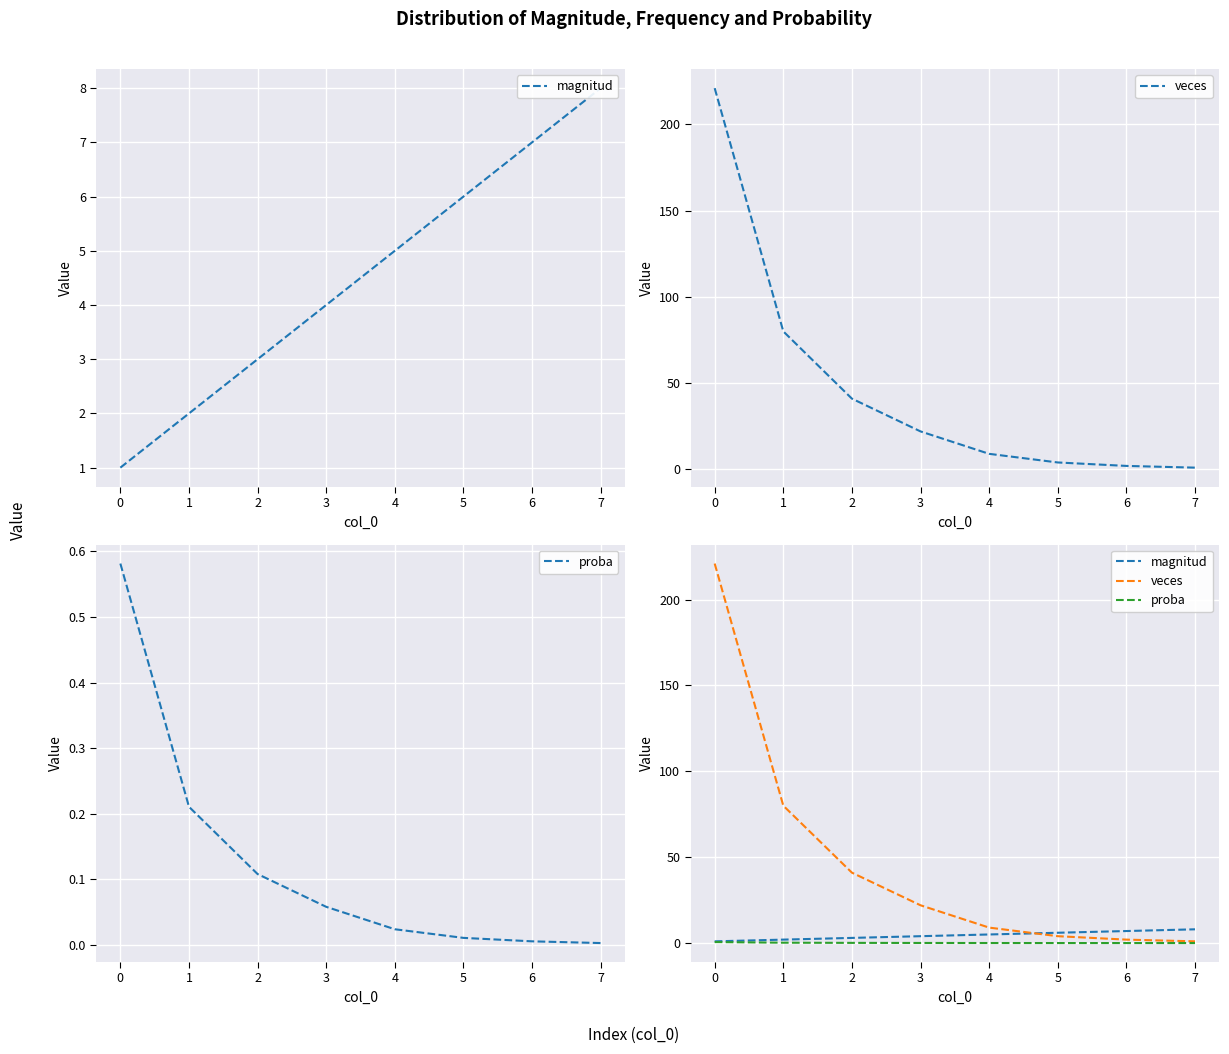

Is the value of veces at 1 greater than the value of magnitud at 4?

Yes